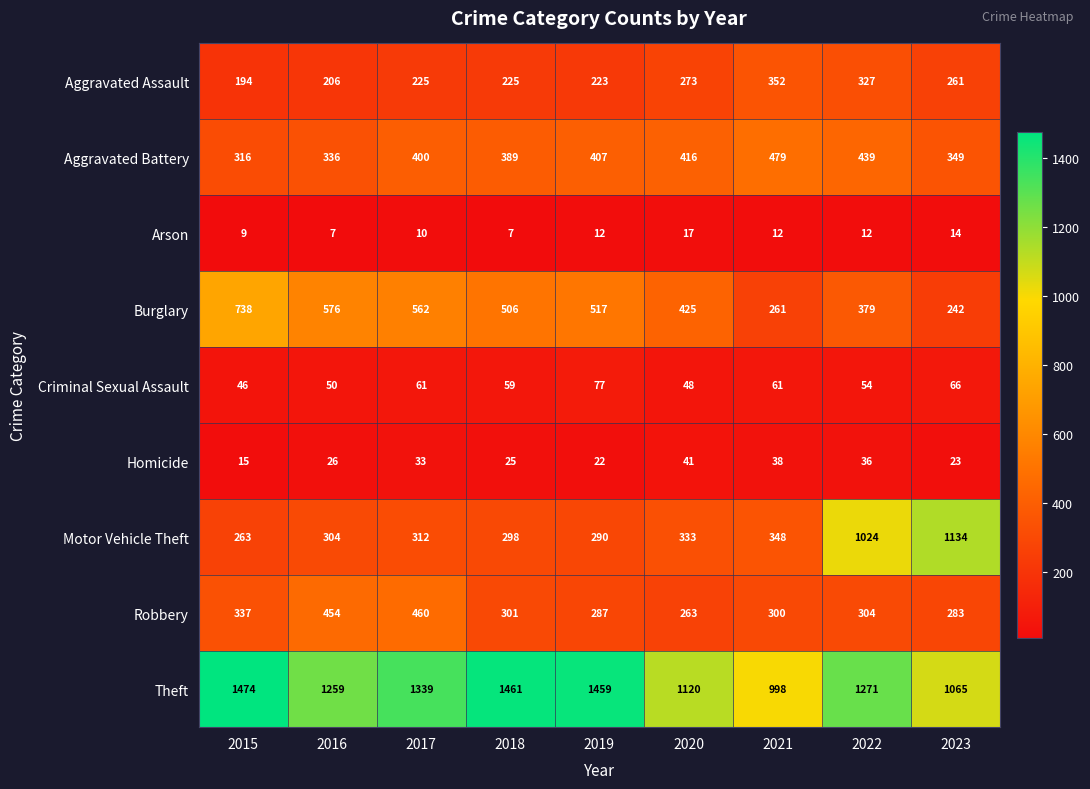

What is the difference between the highest and lowest values at 2023?

1120